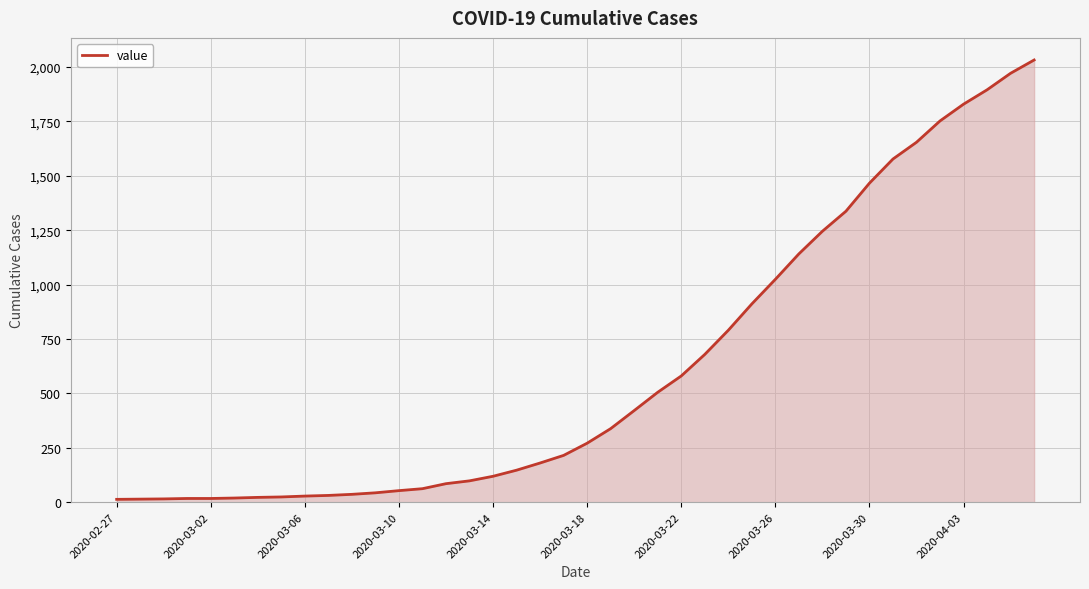

Does the chart have visible grid lines?

Yes